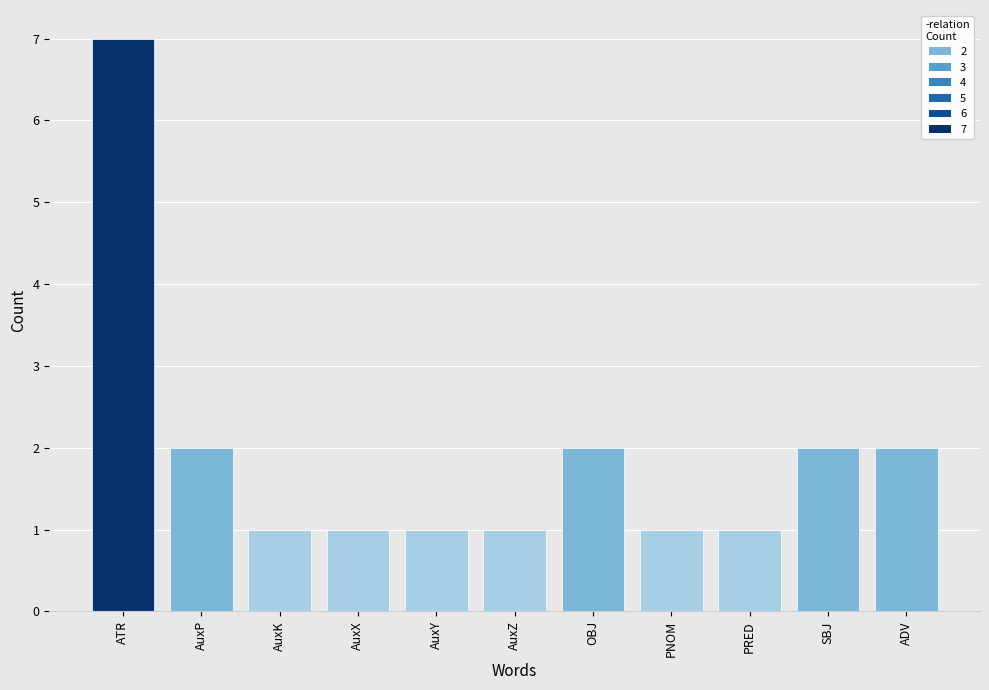

What is the ratio of the value at AuxX to the value at AuxP?

0.5